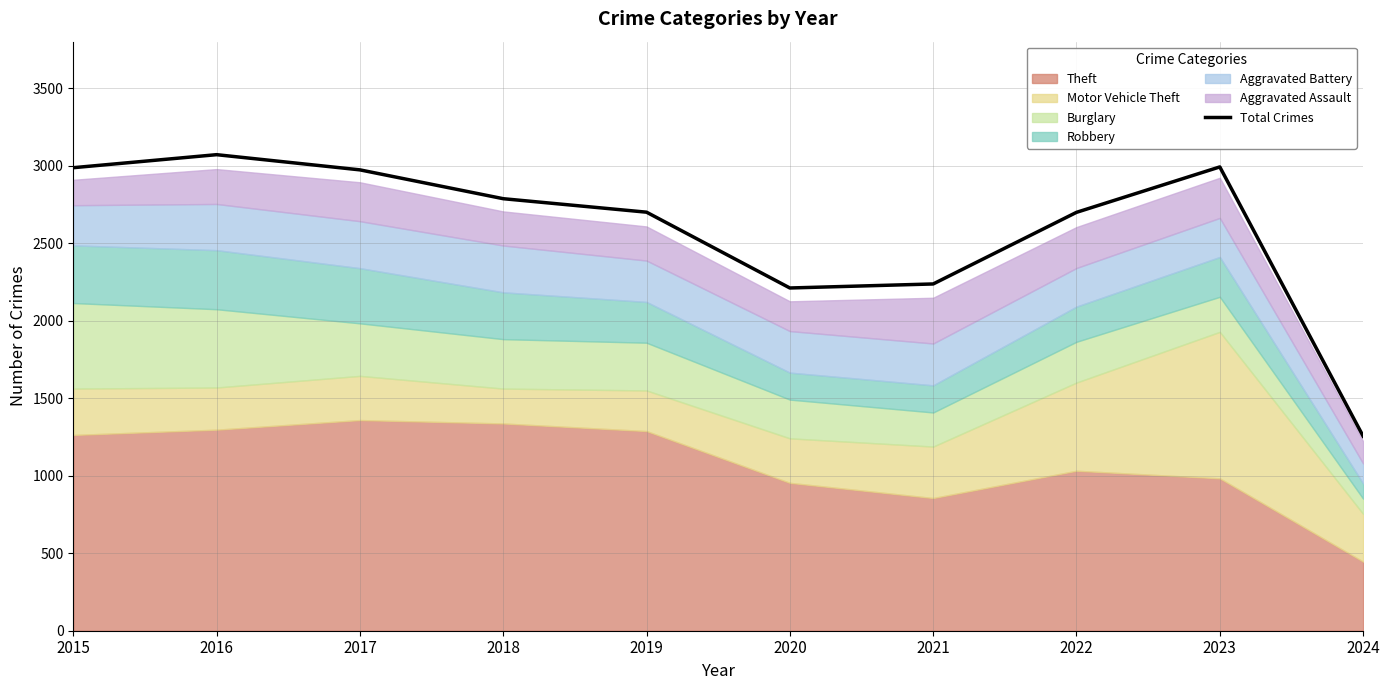

Reading left to right, list all the values displayed in this chart.

2987	3071	2973	2787	2700	2211	2237	2699	2992	1255